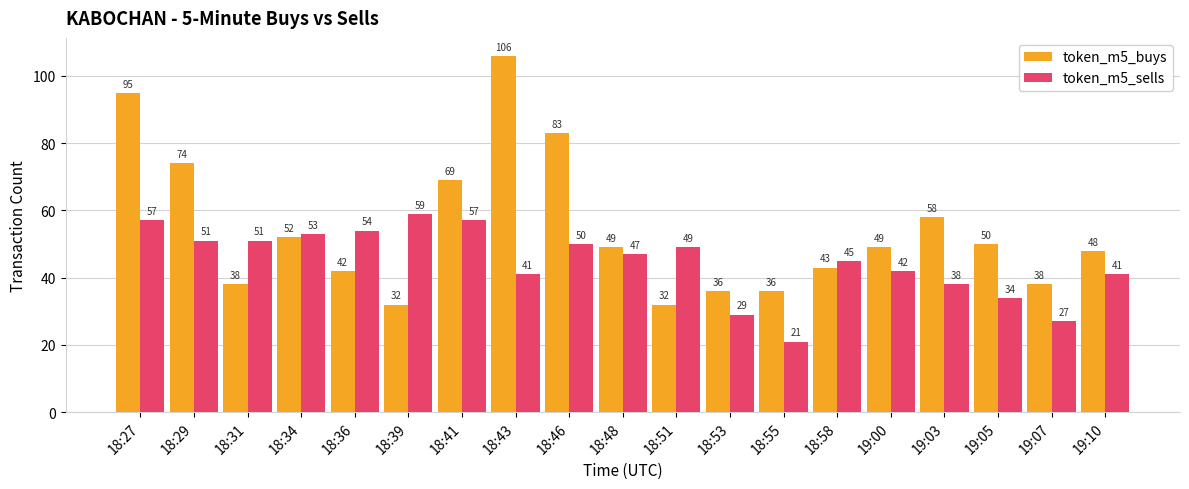

List the series in order of their overall mean, highest first.

token_m5_buys, token_m5_sells